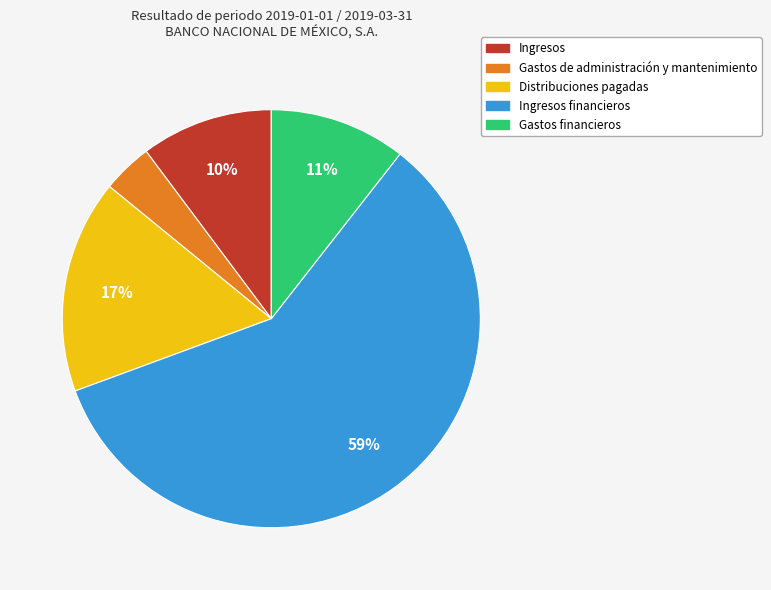

To the nearest percent, what is the average slice percentage?

20%